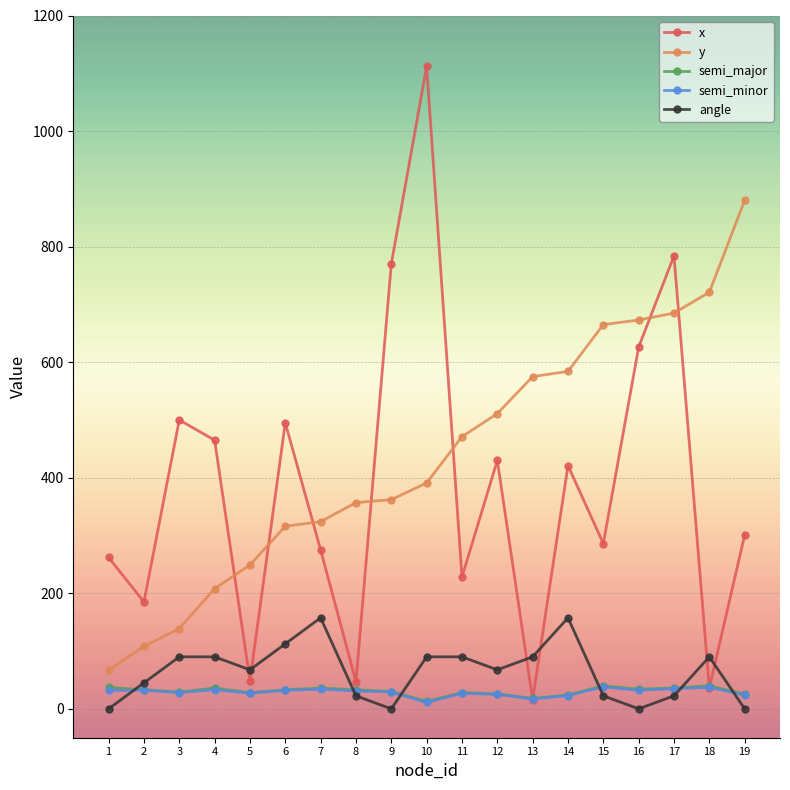

Which series changed the most between 8 and 14?

x